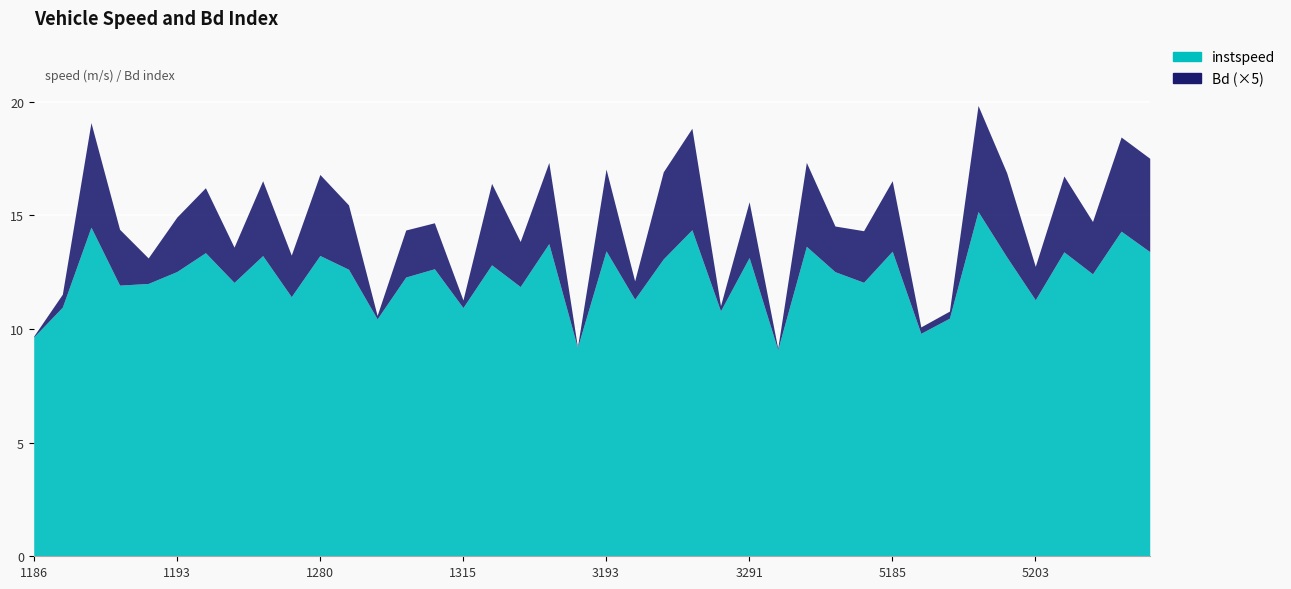

True or false: Bd has a value of 0.3 at 1316.

False